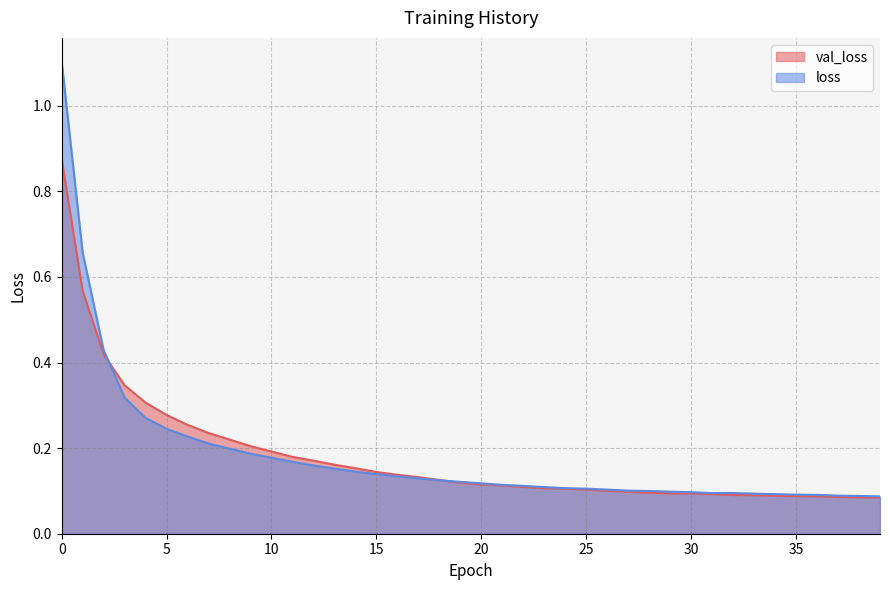

The value of loss at 2 is 0.6. True or false?

False